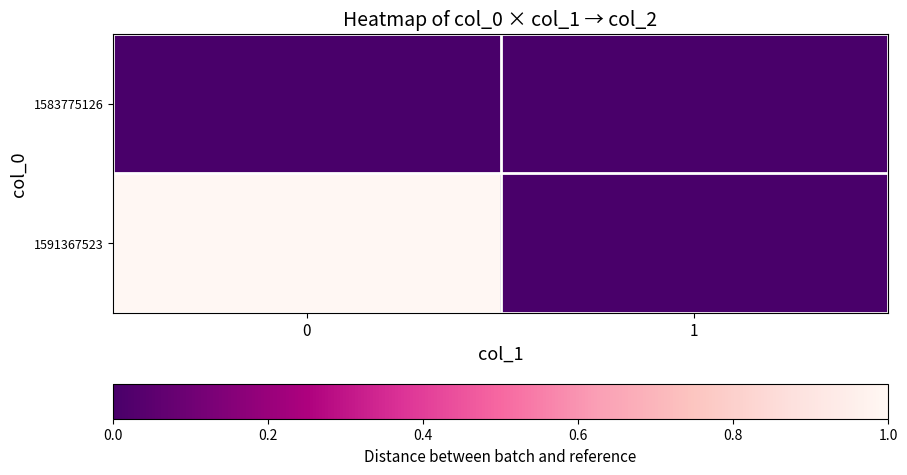

Reading left to right, transcribe all the data shown in this chart.

1583775126: 0=0	1=0
1591367523: 0=1	1=0